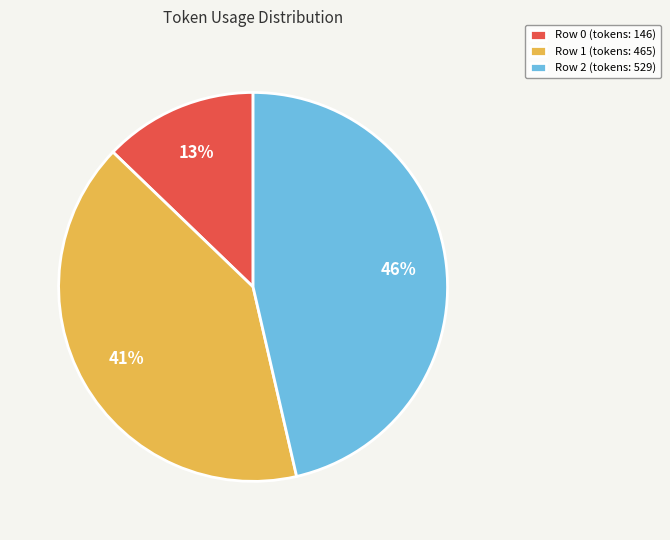

Rank the categories by value from highest to lowest.

Row 2 (tokens: 529), Row 1 (tokens: 465), Row 0 (tokens: 146)